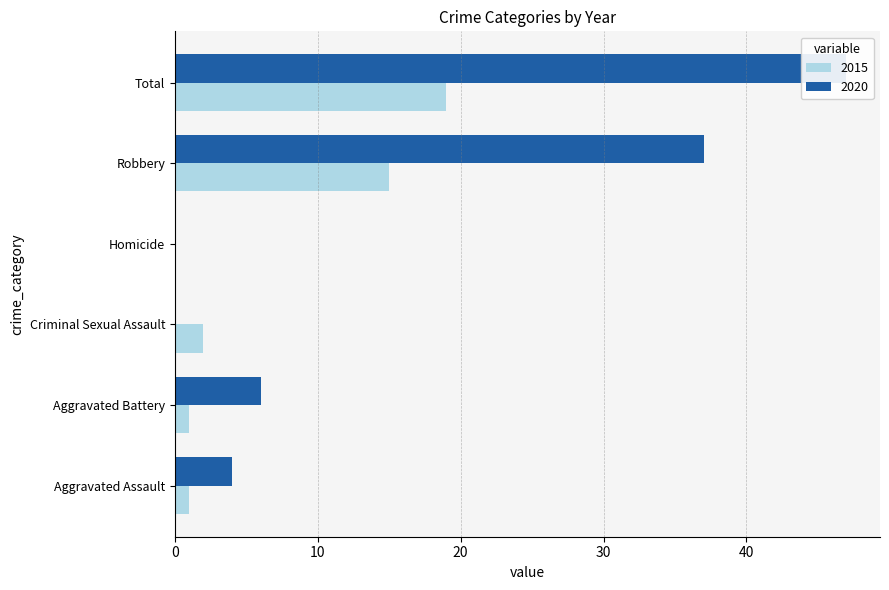

How many bars are there in total?

12